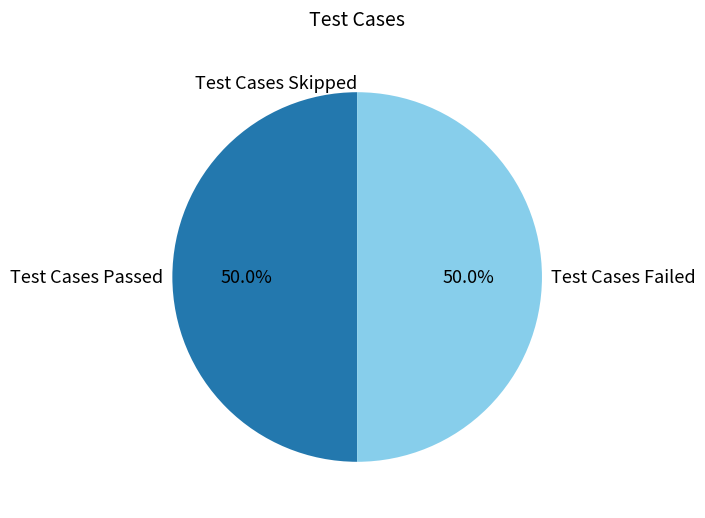

To the nearest percent, what portion does Test Cases Passed represent?

50%